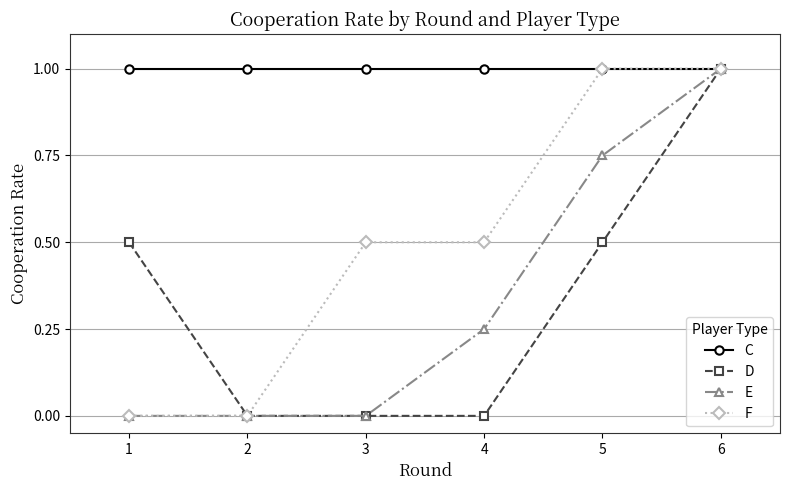

What is the sum of the F values at 6 and 4?

1.5